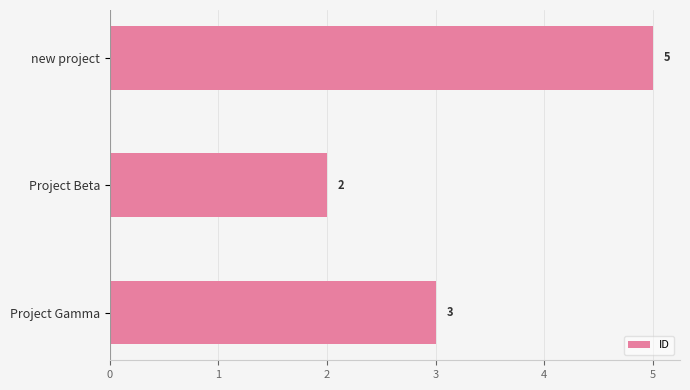

Count the values in the range 2 to 5.

3